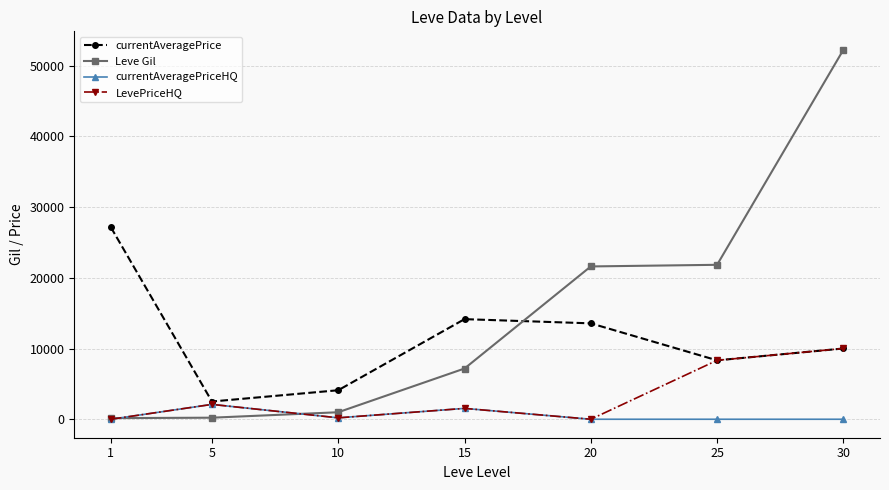

What is the difference between the second highest and second lowest values in the currentAveragePrice series?

10049.0